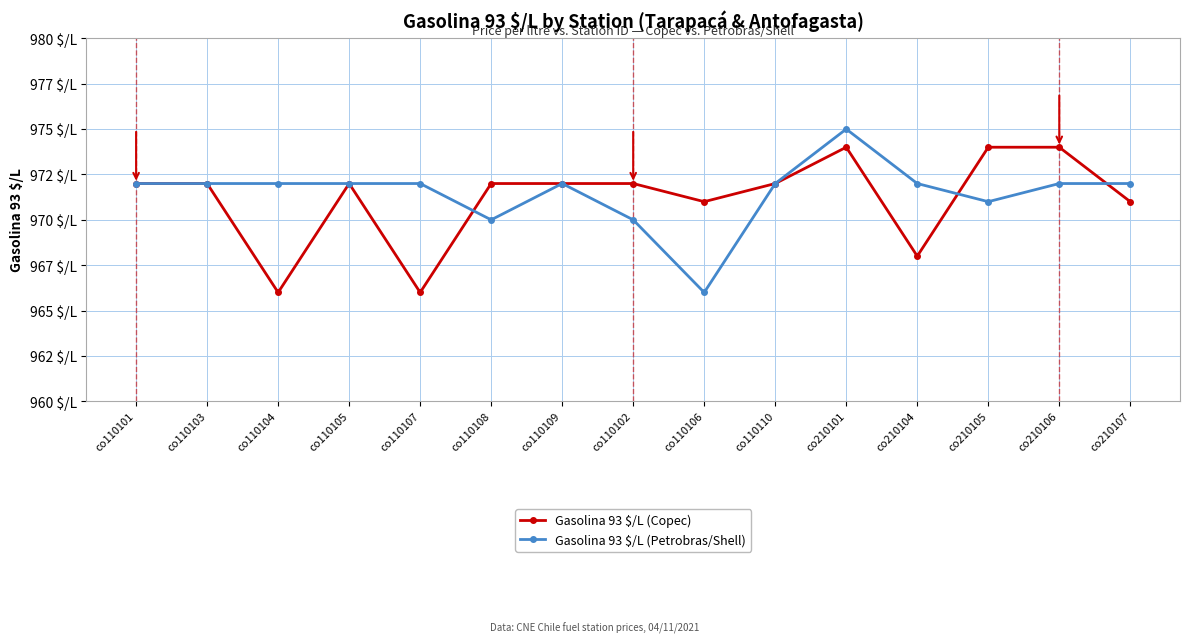

Does the chart have visible grid lines?

Yes